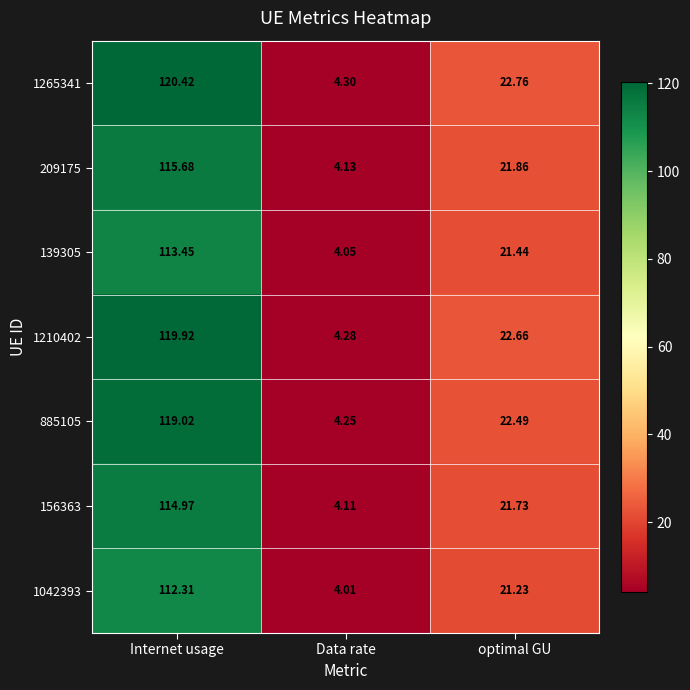

Which category has the lowest value in the 139305 series?

Data rate